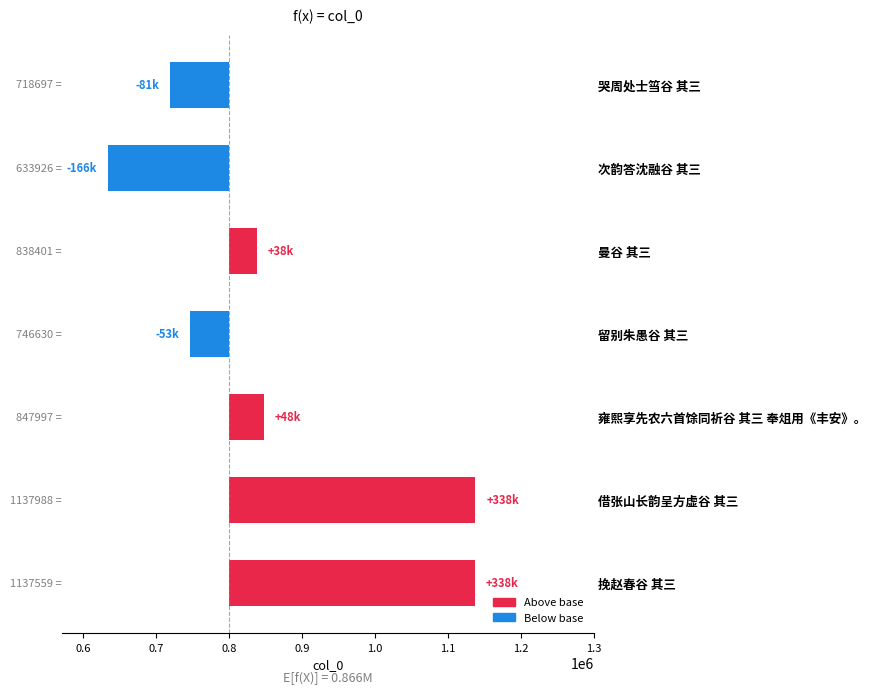

How many values are below 38401?

3